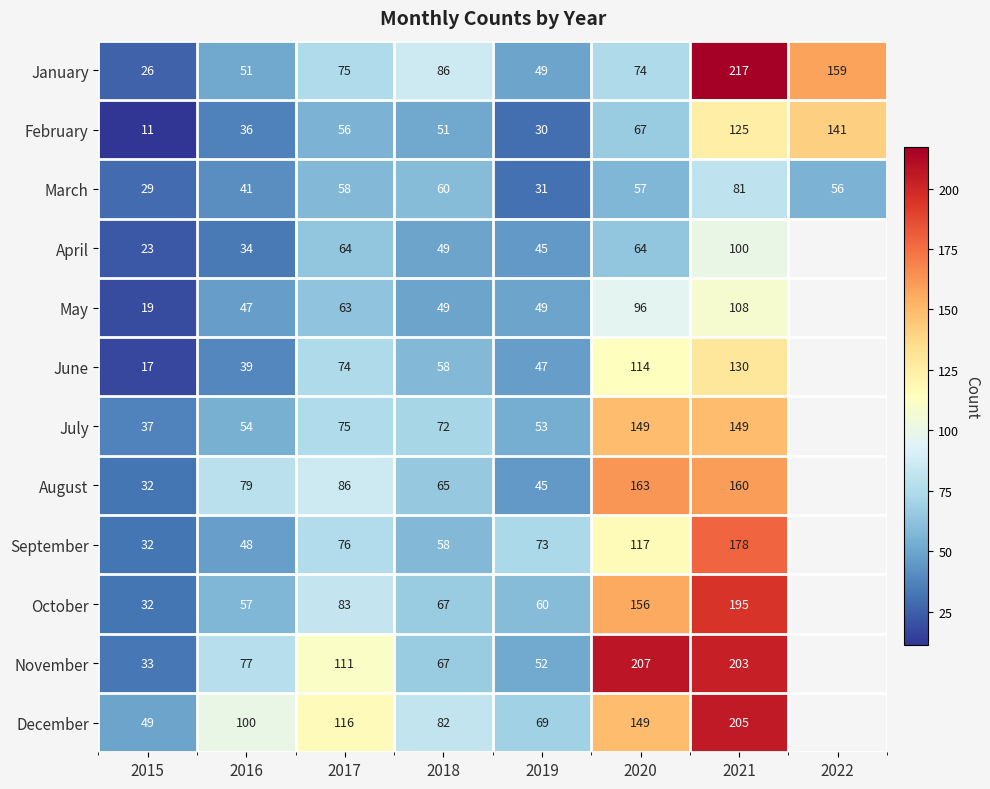

True or false: August has a value of 79 at 2016.

True